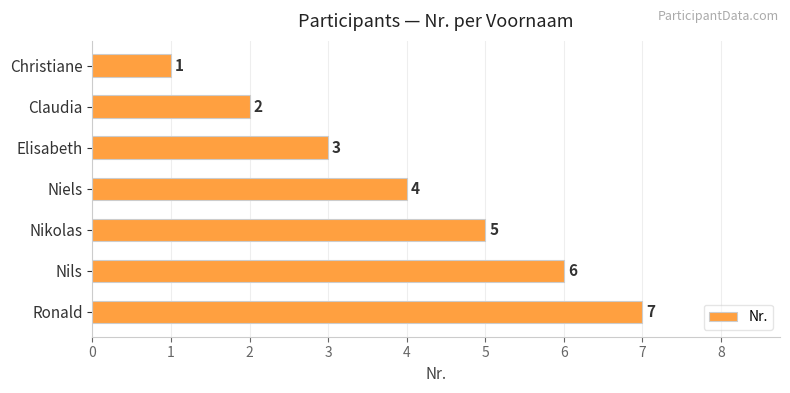

What is the average value?

4